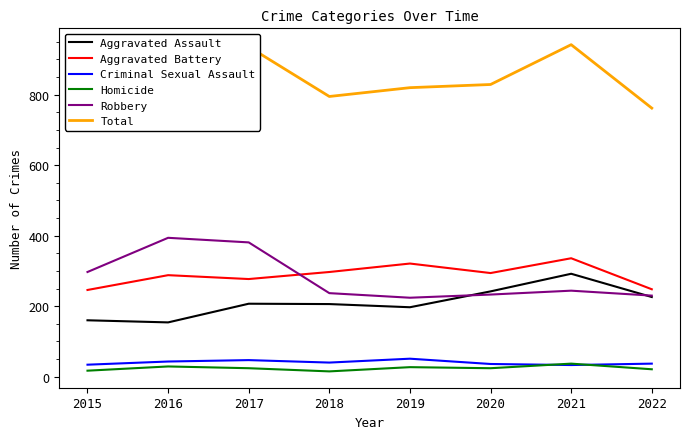

How many distinct data groups are displayed?

6